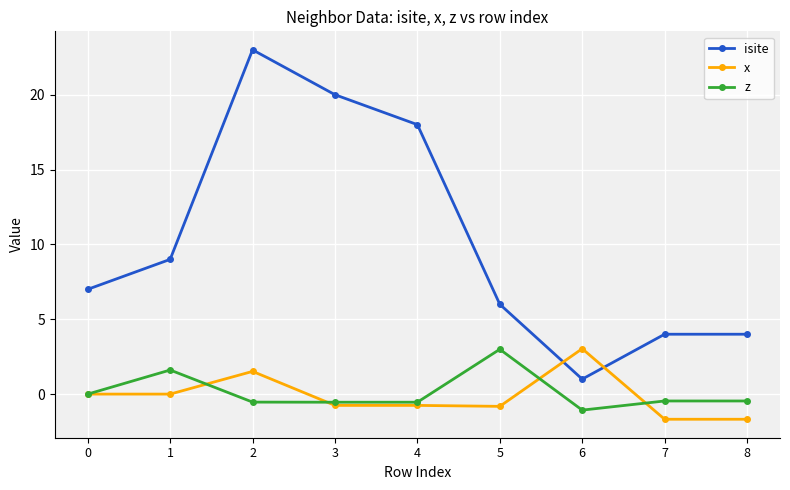

Is the value of isite at 8 greater than the value of z at 7?

Yes